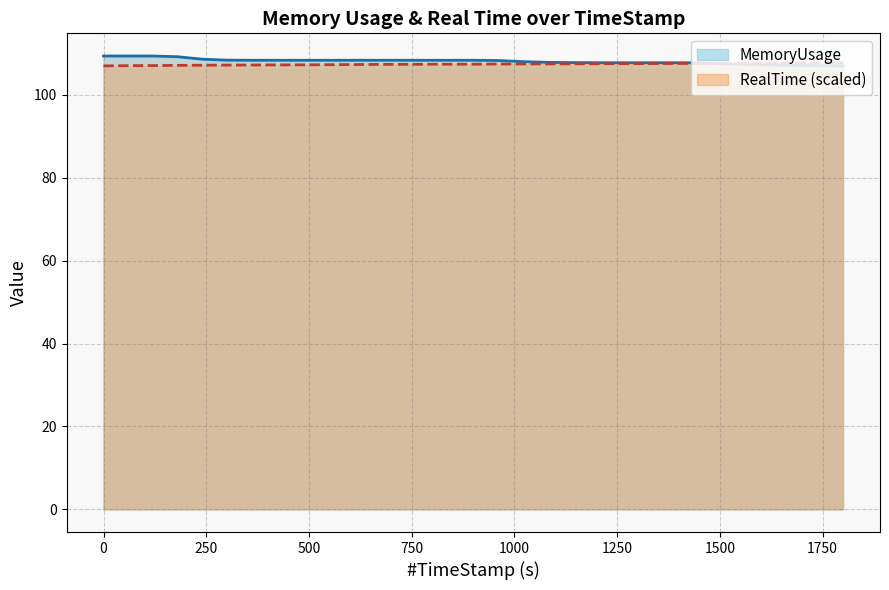

Does the chart display data point markers on the line(s)?

No